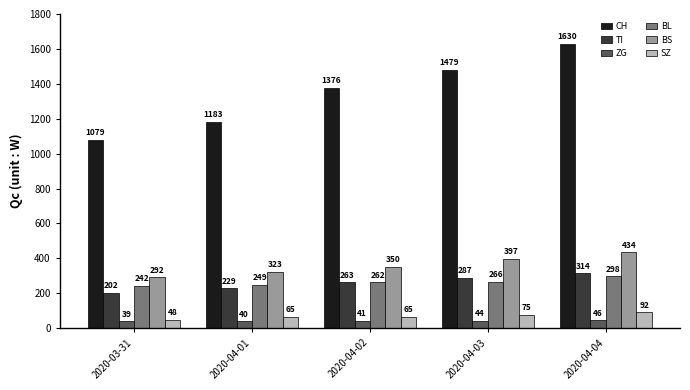

What is the label of the 4th bar from the right?

2020-04-01